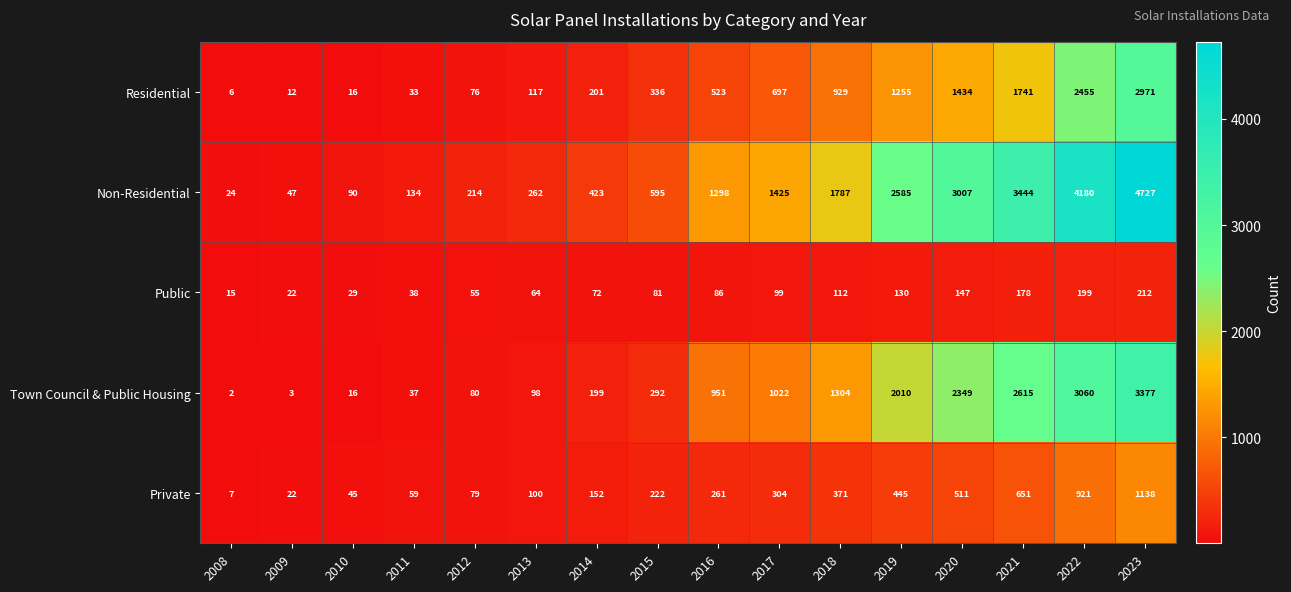

Is the value of Private at 2009 greater than the value of Non-Residential at 2022?

No